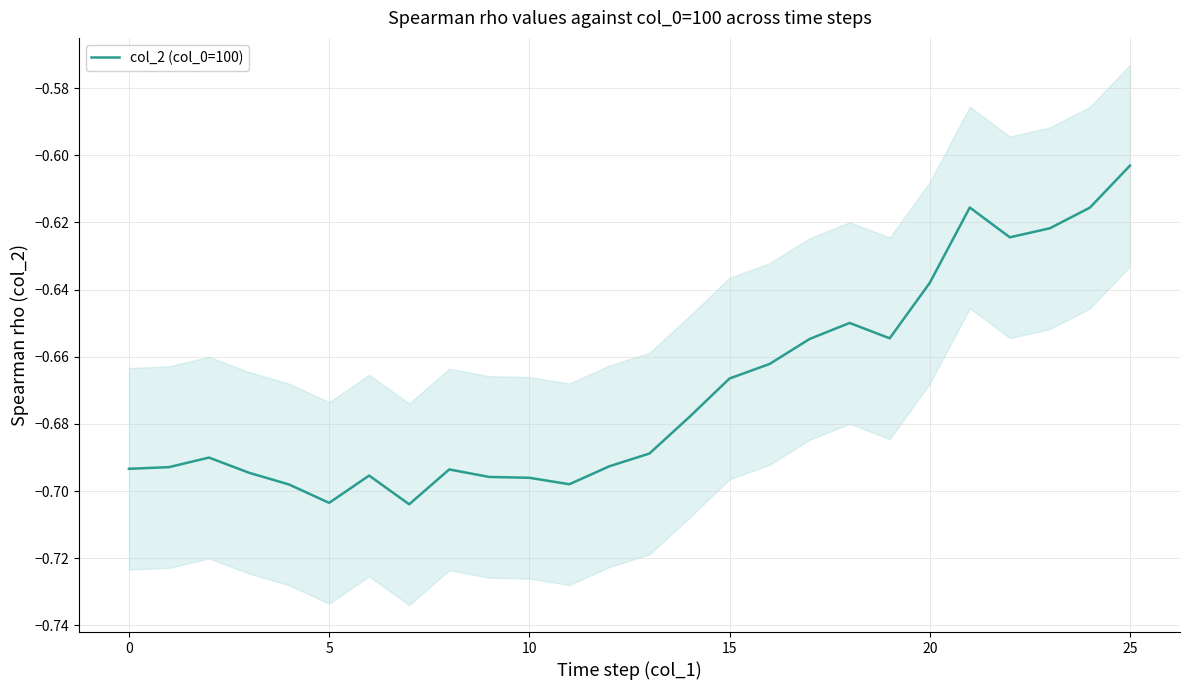

The value at 9 is -0.4. True or false?

False